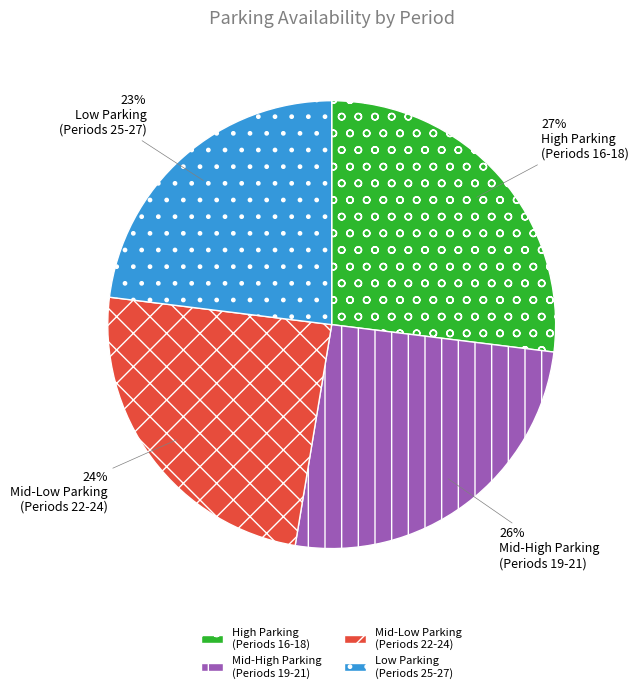

Which slice is the smallest?

Low Parking (Periods 25-27)